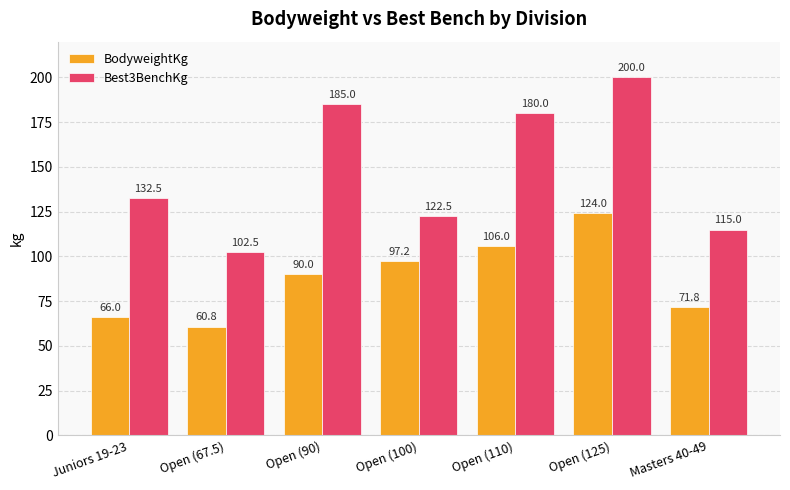

How many data points in Best3BenchKg are above 132?

4